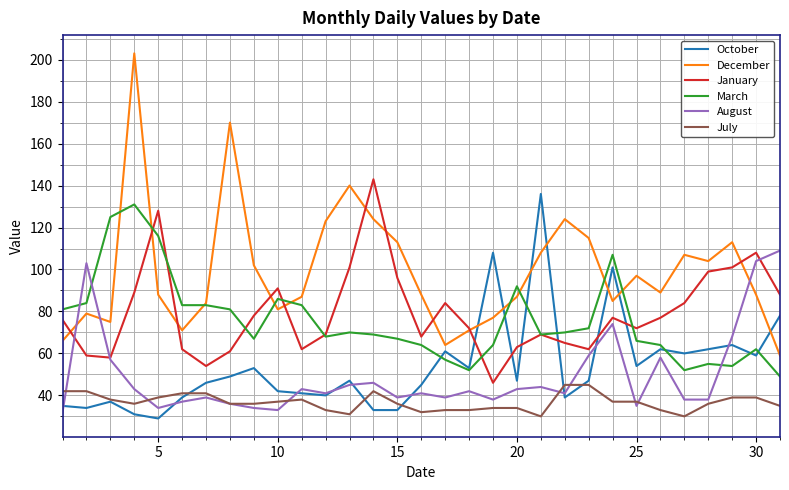

True or false: March and July intersect in this chart.

False